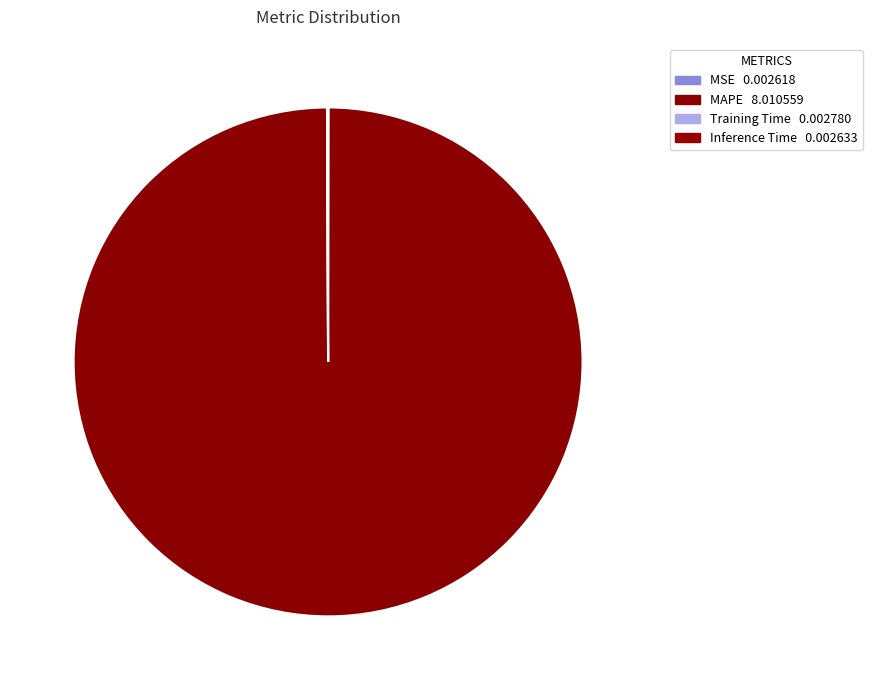

How many segments does this pie chart have?

4